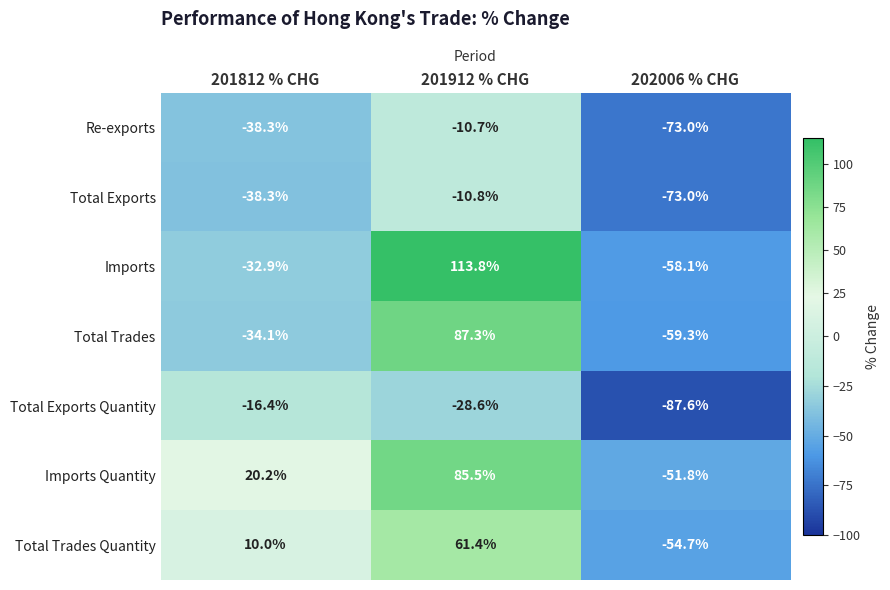

What is the difference between the highest and lowest values at 201912 % CHG?

142.4